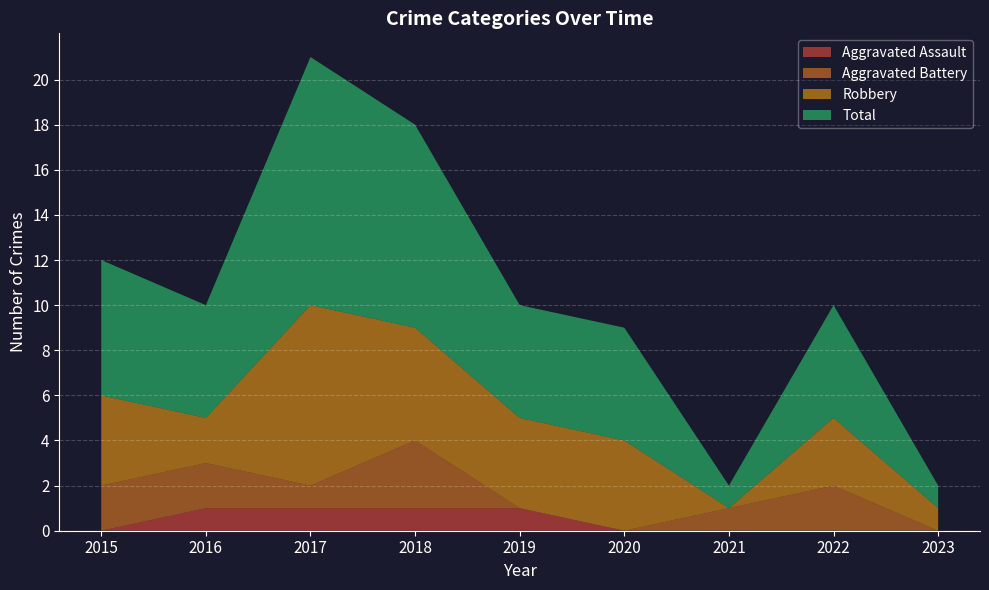

Reading left to right, extract all data points from this chart.

Aggravated Assault: 2015=0	2016=1	2017=1	2018=1	2019=1	2020=0	2021=0	2022=0	2023=0
Aggravated Battery: 2015=2	2016=2	2017=1	2018=3	2019=0	2020=0	2021=1	2022=2	2023=0
Robbery: 2015=4	2016=2	2017=8	2018=5	2019=4	2020=4	2021=0	2022=3	2023=1
Total: 2015=6	2016=5	2017=11	2018=9	2019=5	2020=5	2021=1	2022=5	2023=1